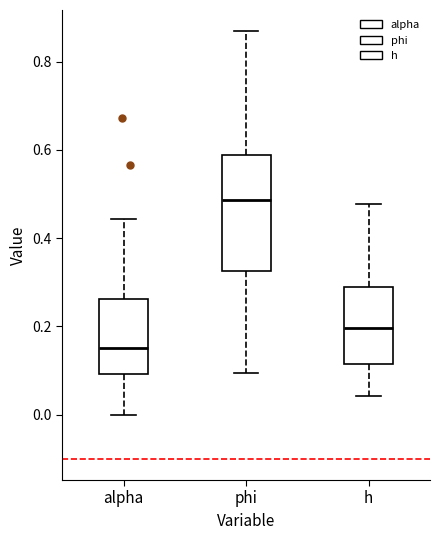

Which box has the highest median line?

phi